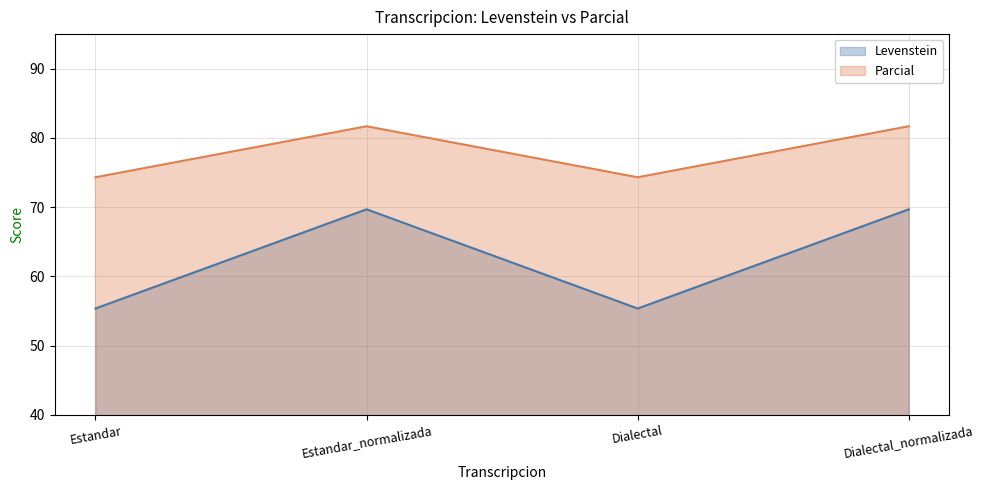

What is the maximum value for Parcial?

81.7